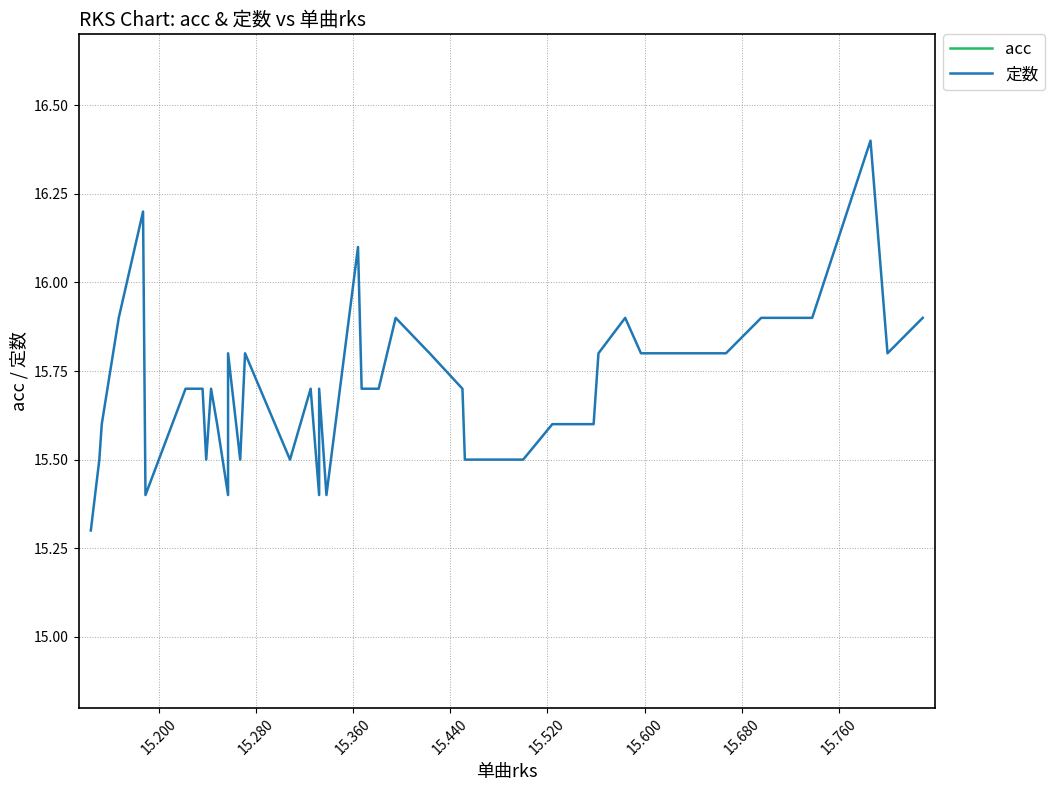

Where is the first local minimum for 定数?

15.200